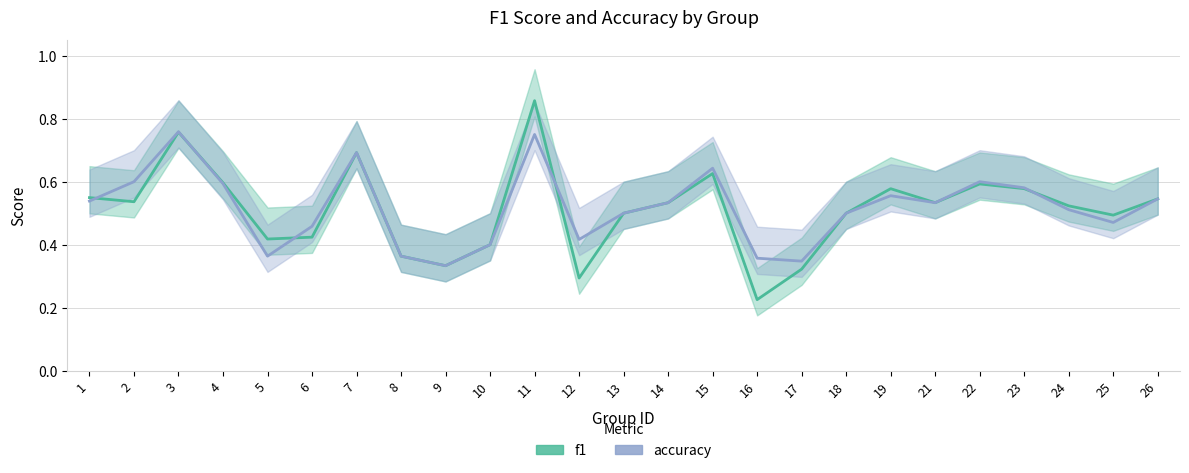

Which has a higher value, 22 or 3?

3